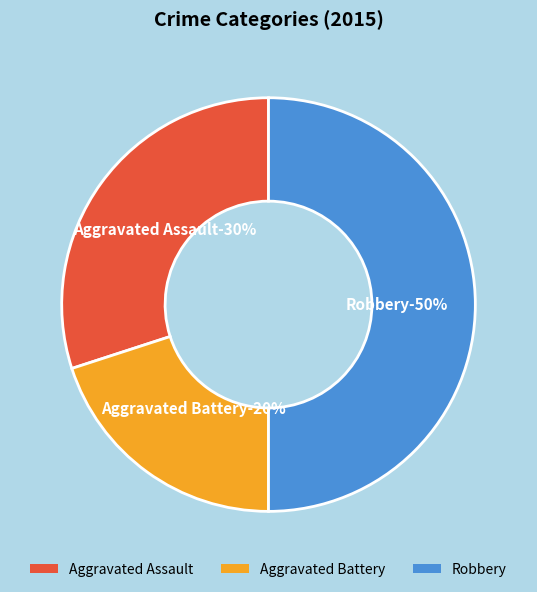

To the nearest percent, what is the average slice percentage?

33%